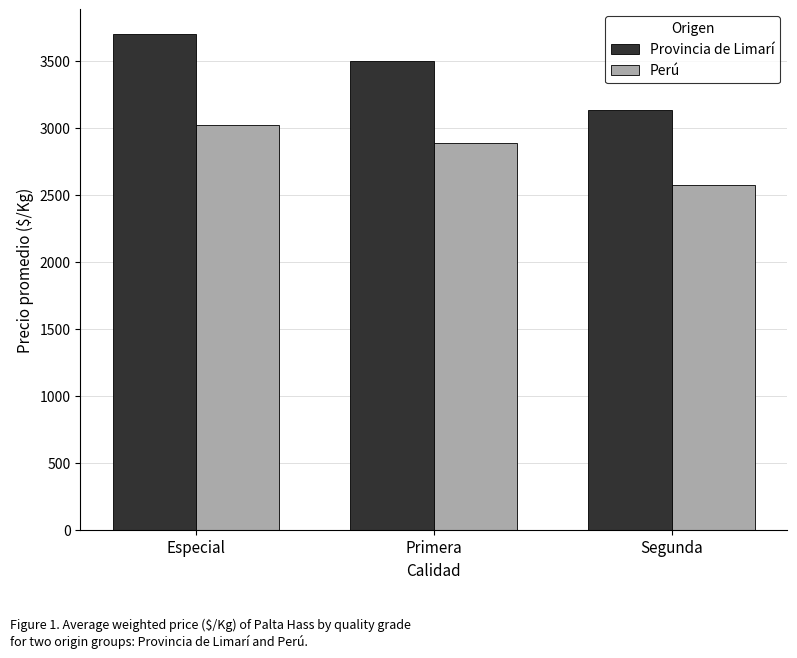

How many bars are there in each group?

2